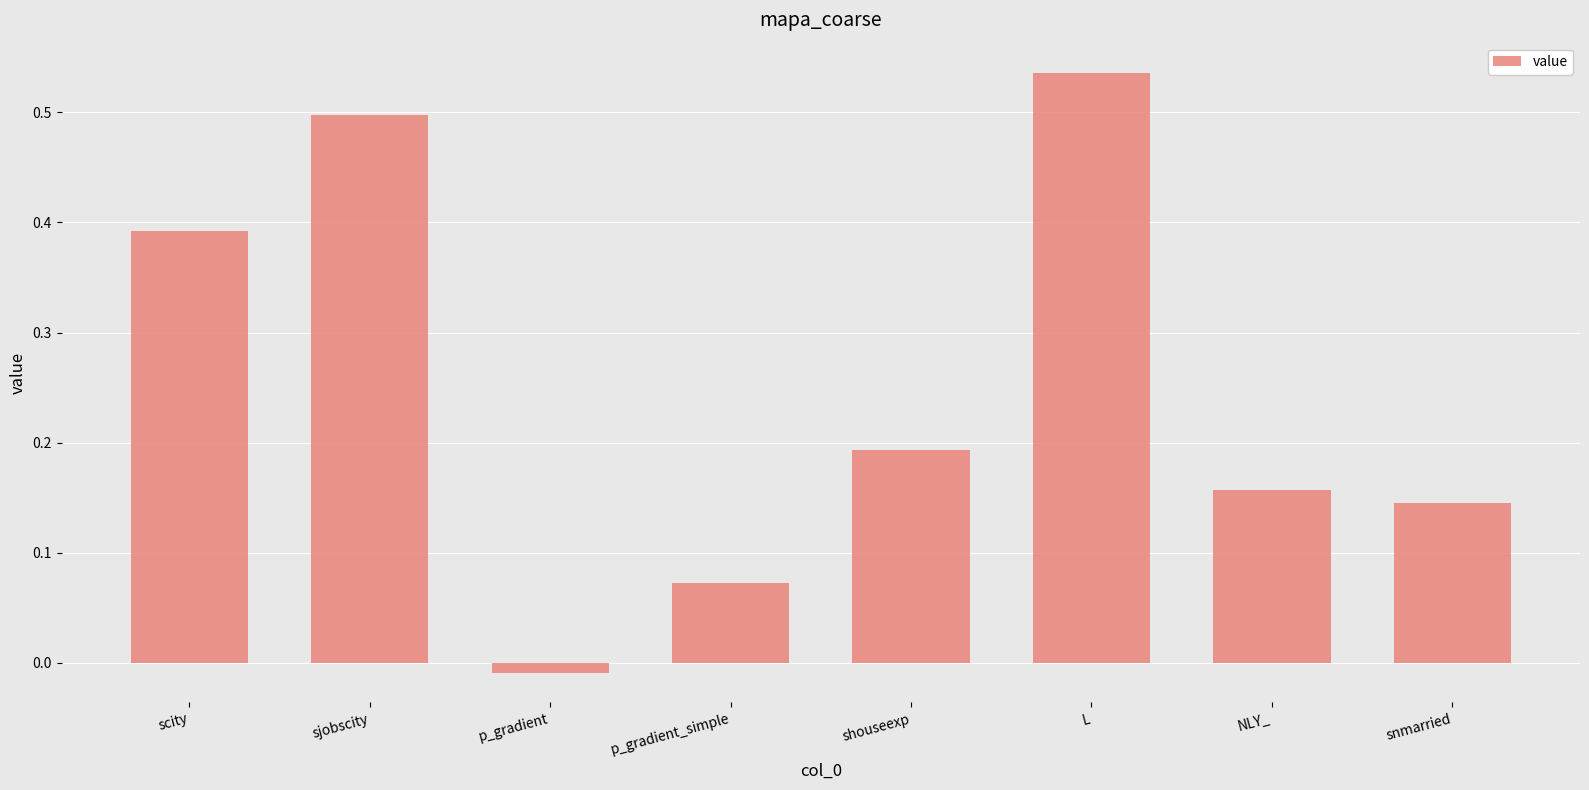

True or false: the data shows 0.3 at L.

False